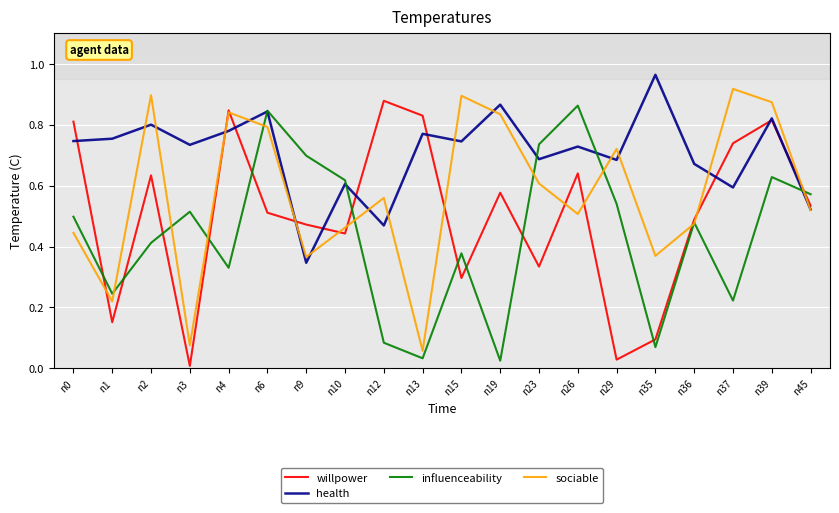

Which series changed the most between n19 and n36?

influenceability